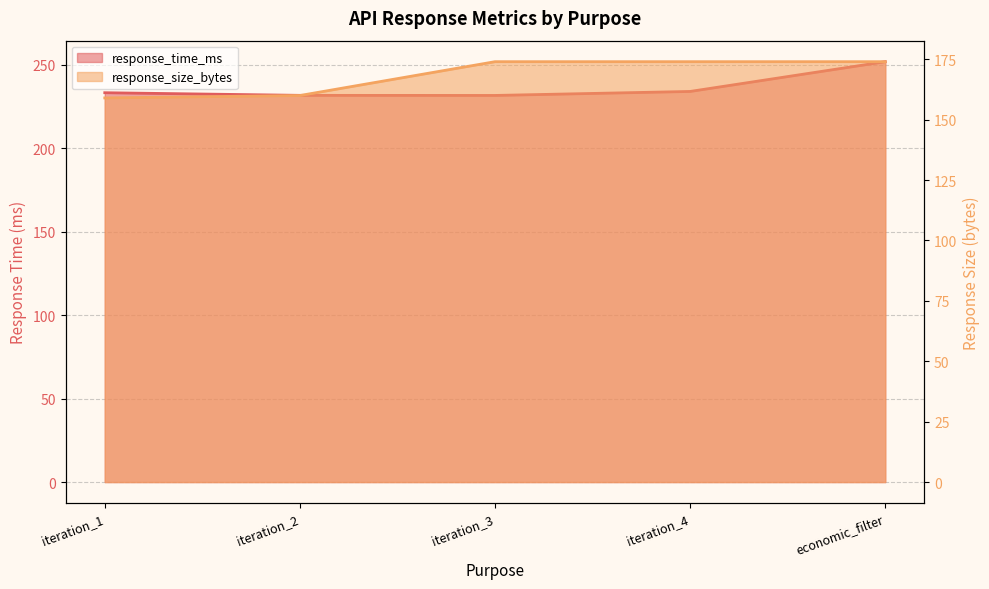

What position from the right is iteration_1?

5